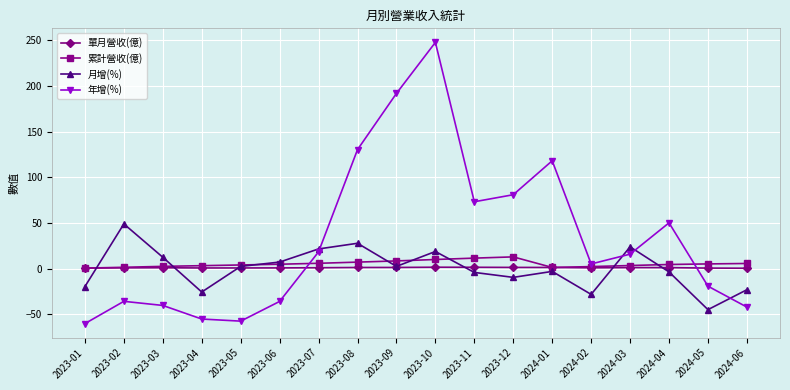

What is the approximate value of 月增(%) at 2023-10?

18.8